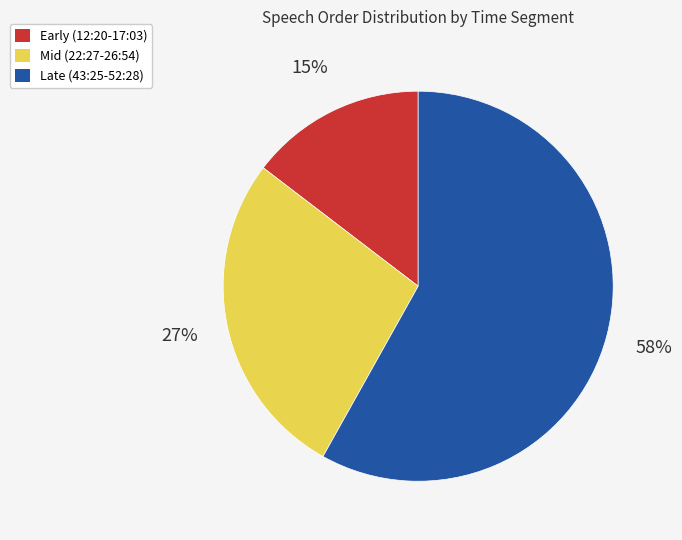

To the nearest percent, what is the average slice percentage?

33%